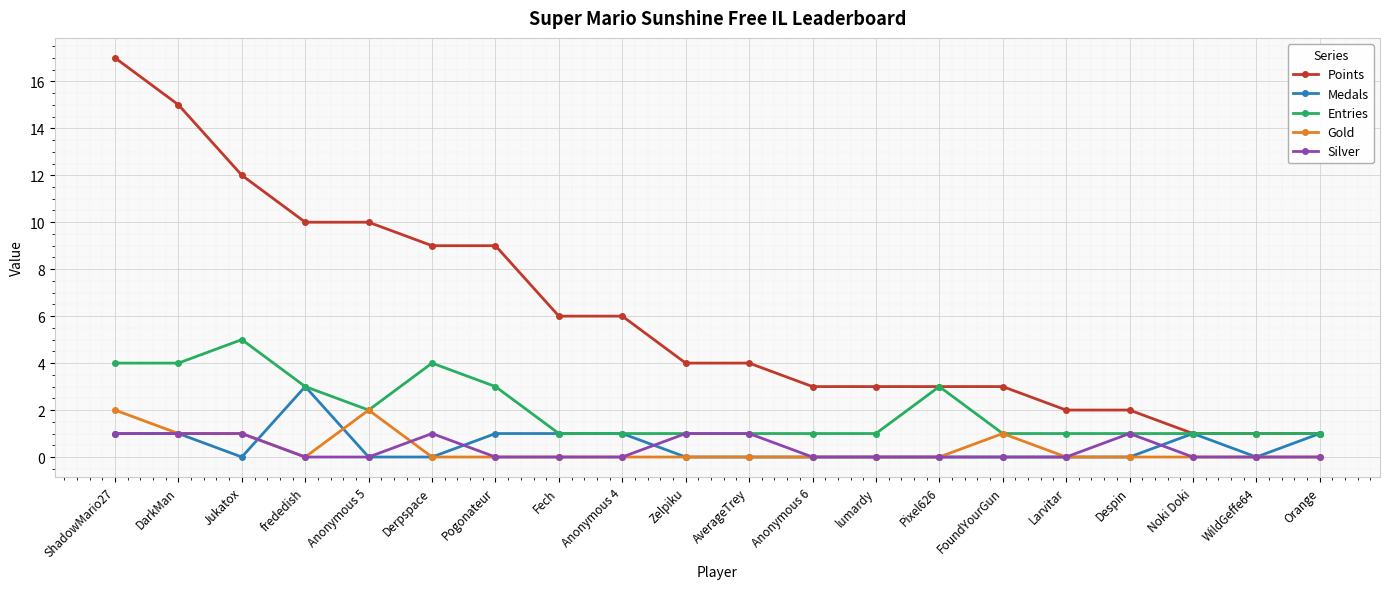

The Points series shows 6 at Anonymous 4. True or false?

True